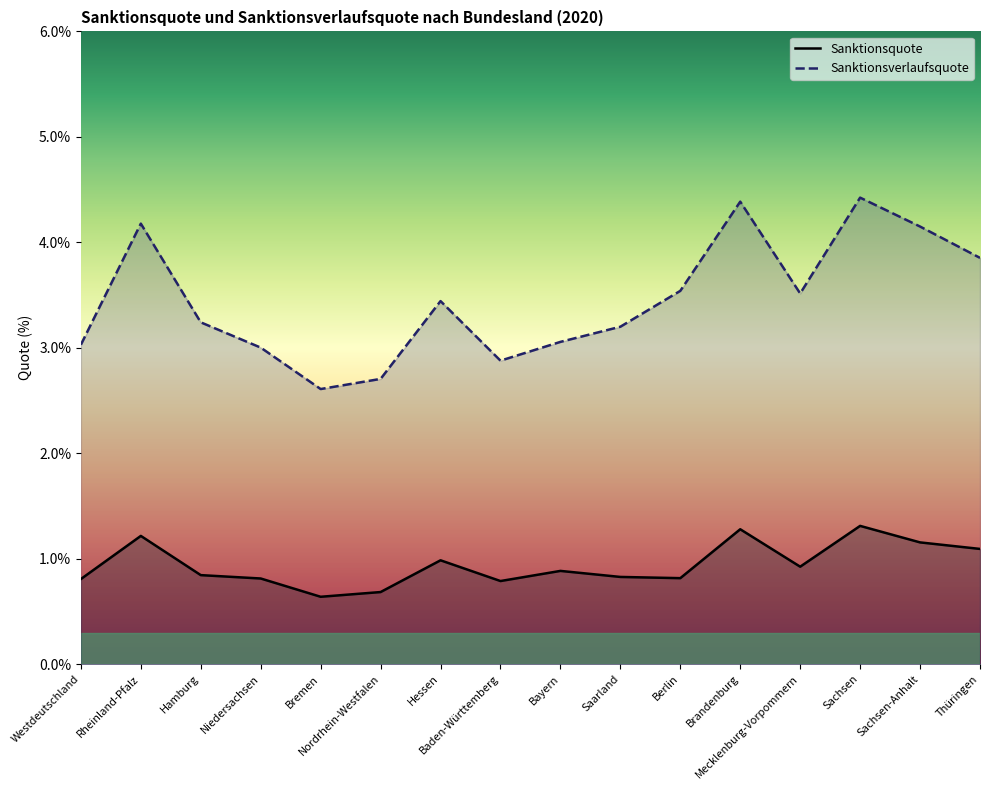

Between Rheinland-Pfalz and Thüringen, which is larger?

Rheinland-Pfalz